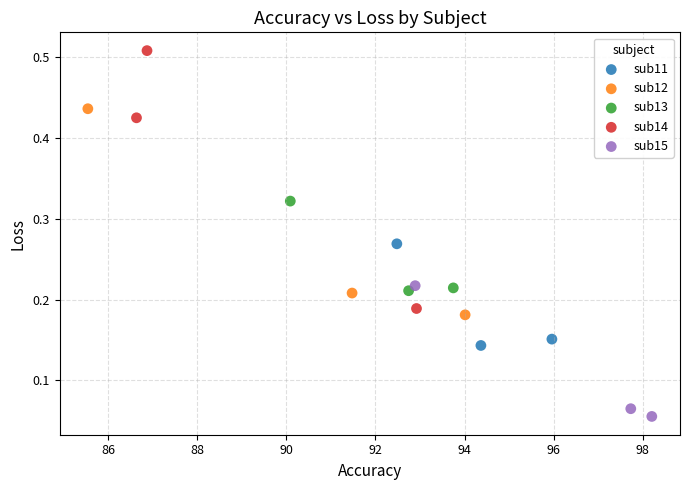

Which series contains the lowest Y value?

sub15